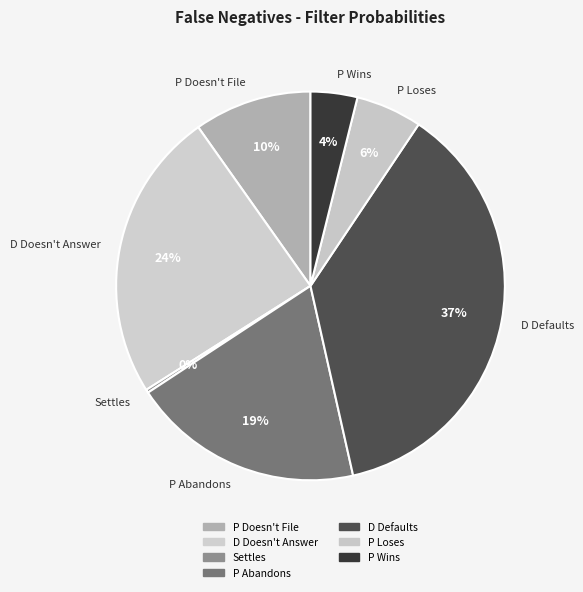

Which category has the biggest portion of the pie?

D Defaults